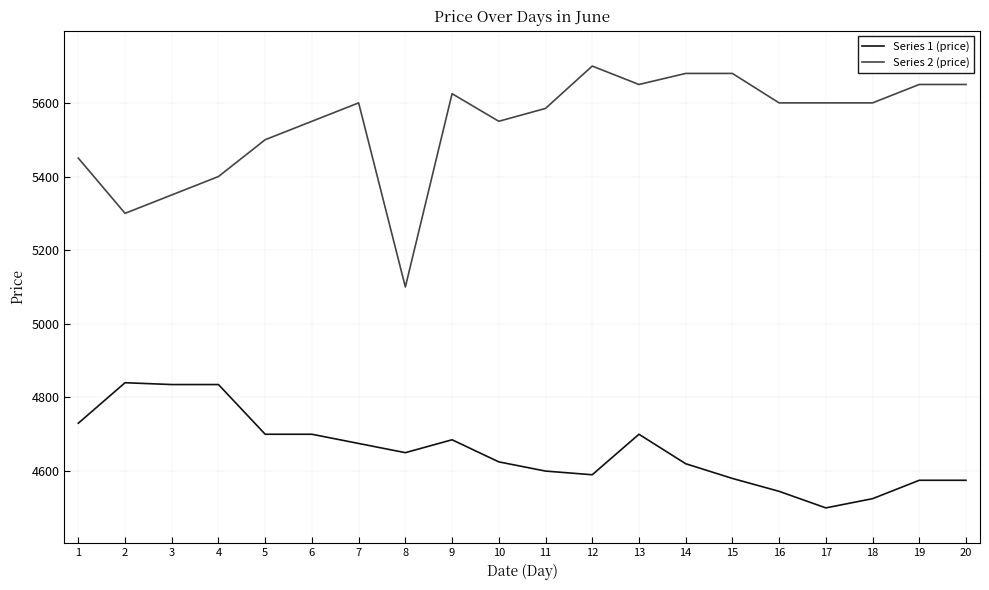

Which series has the largest range (max minus min)?

Series 2 (price)